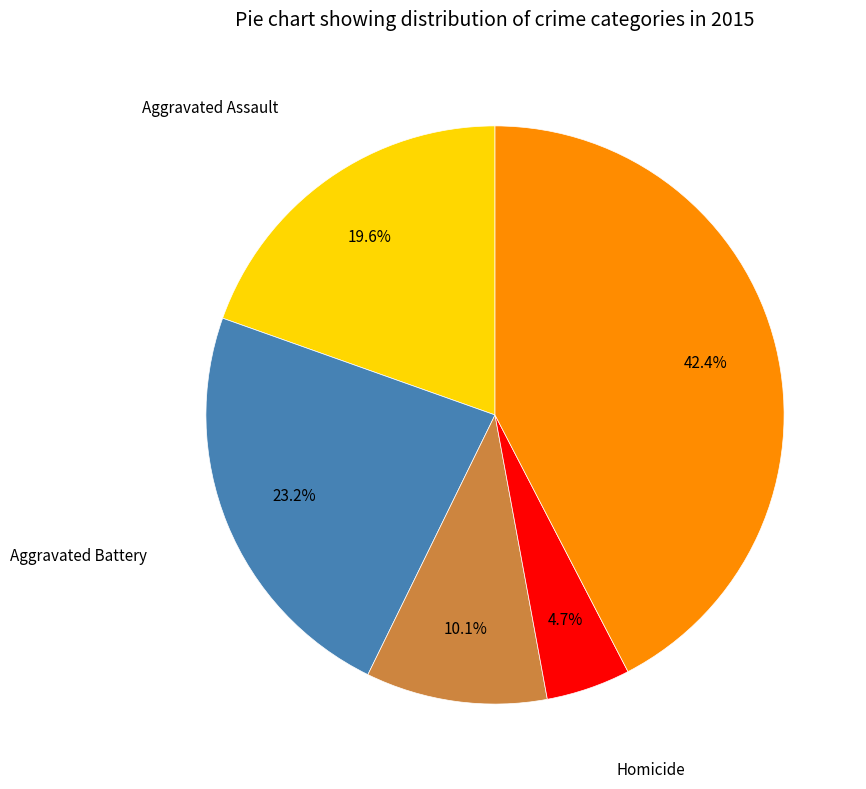

Is there any slice that represents more than half of the pie?

No